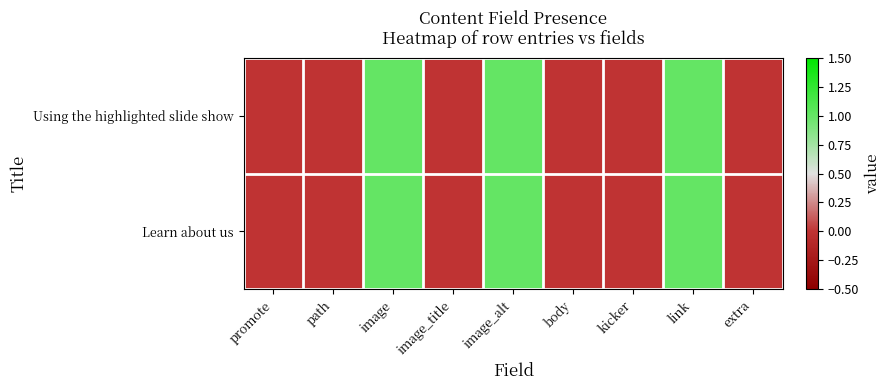

Between link and kicker, which is larger?

link